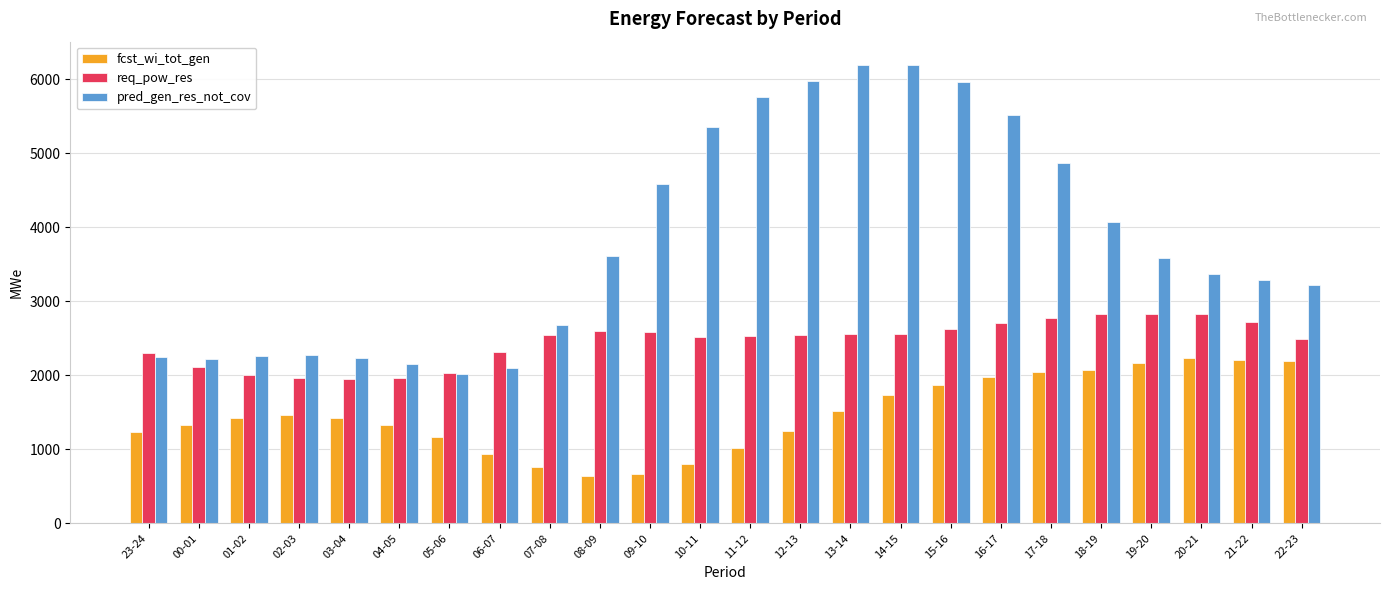

What is the difference between the maximum and minimum values in the pred_gen_res_not_cov series?

4179